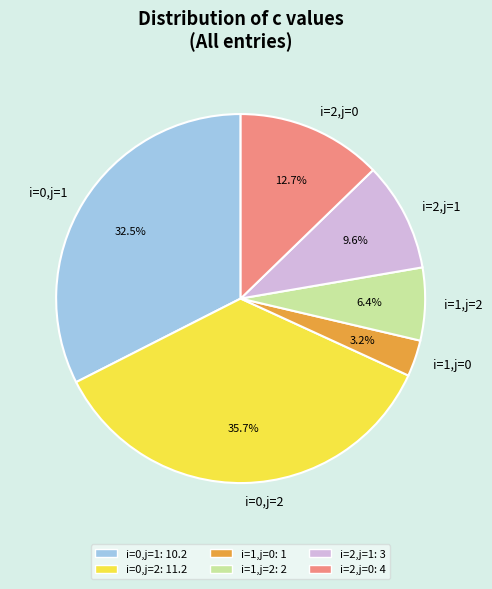

To the nearest percent, what portion does i=2,j=0 represent?

13%